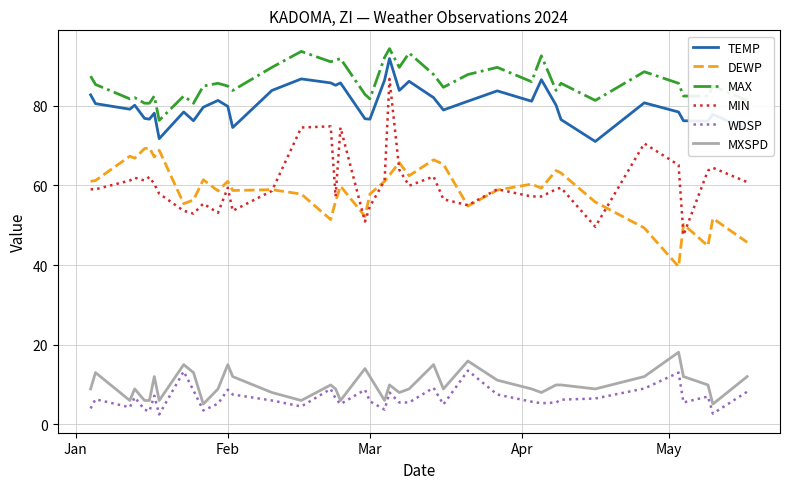

Which series has the largest range (max minus min)?

MIN